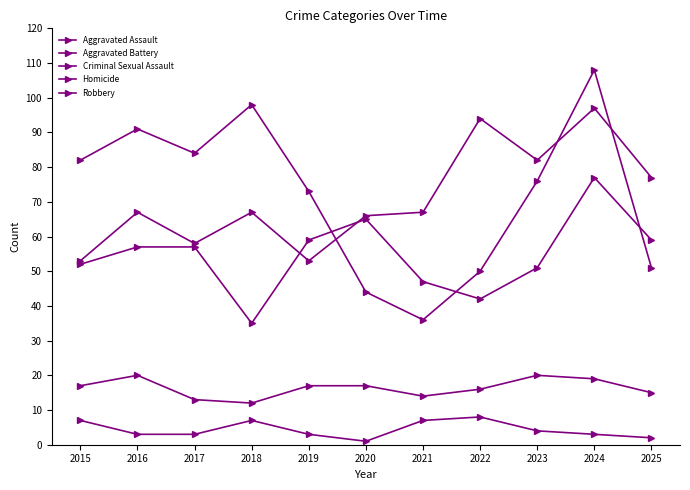

What is the difference between the highest and lowest values at 2018?

91